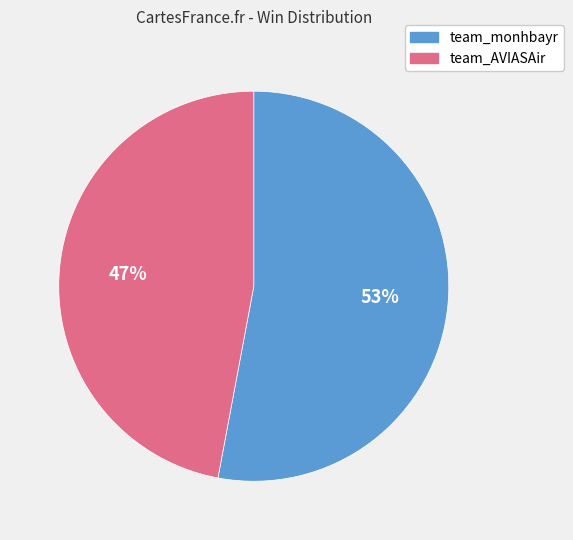

Which category has the biggest portion of the pie?

team_monhbayr